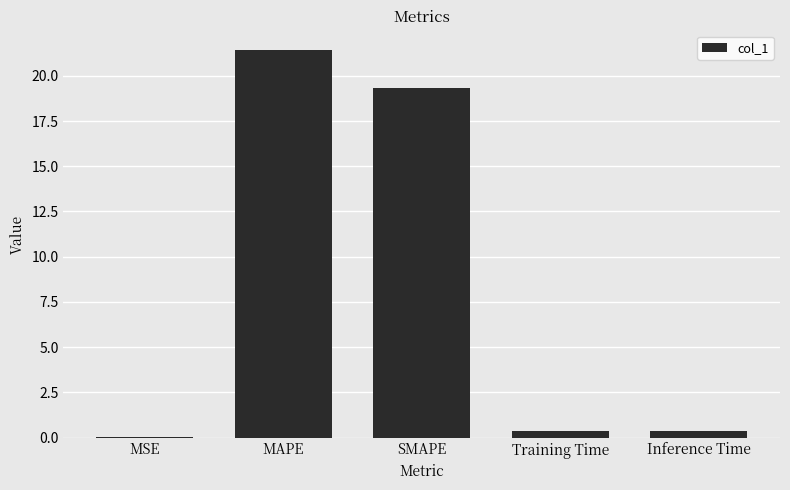

Between Training Time and MSE, which is larger?

Training Time